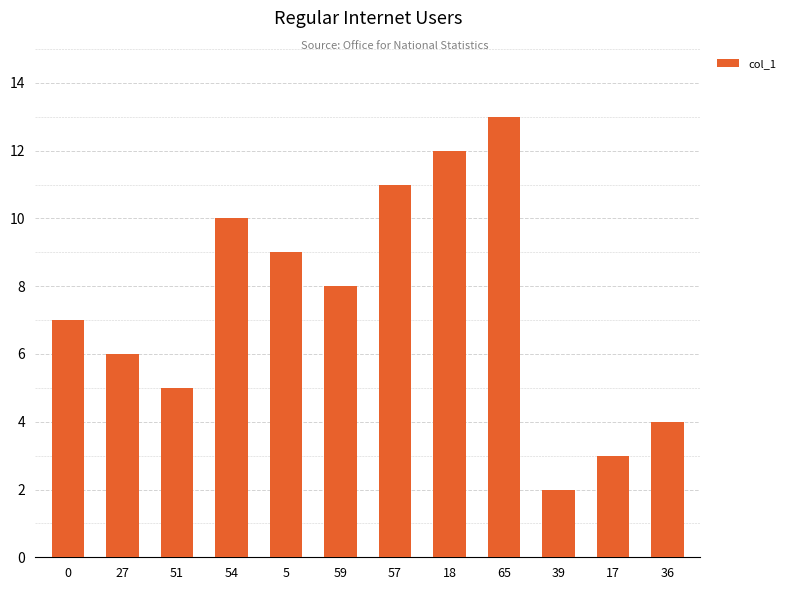

What is the maximum value shown in the chart?

13